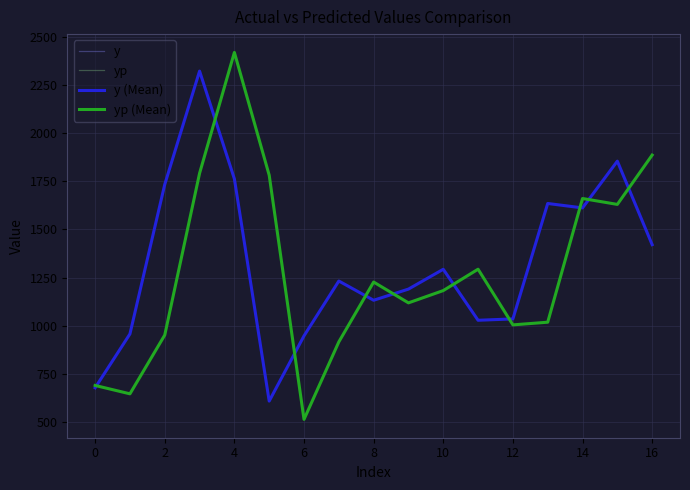

Does the chart display data point markers on the line(s)?

No